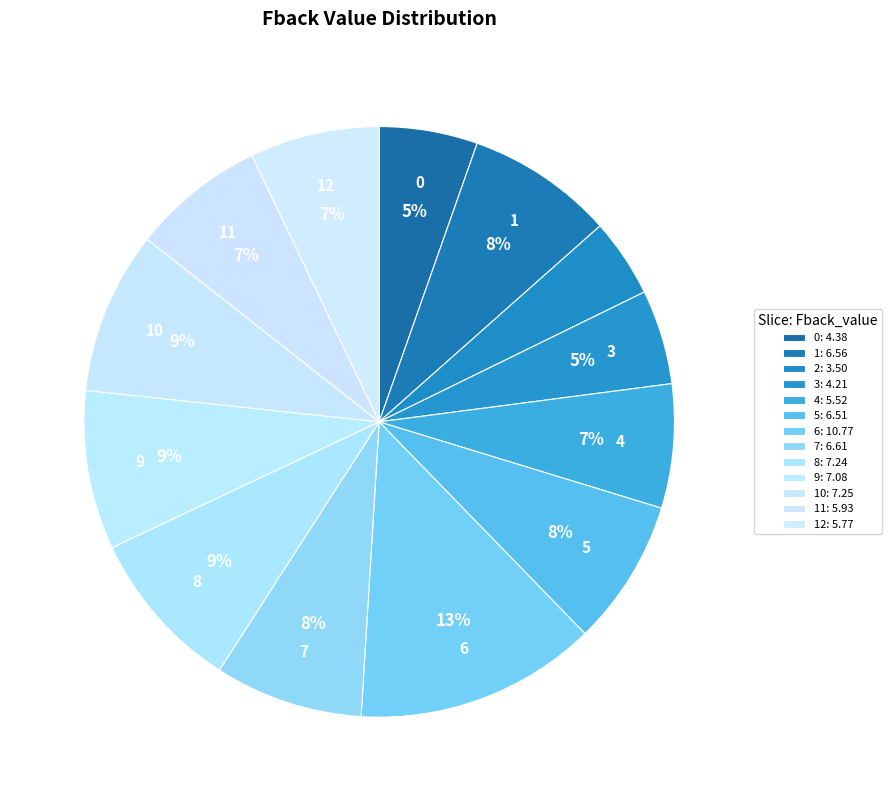

Rank the categories by value from highest to lowest.

6, 10, 8, 9, 7, 1, 5, 11, 12, 4, 0, 3, 2